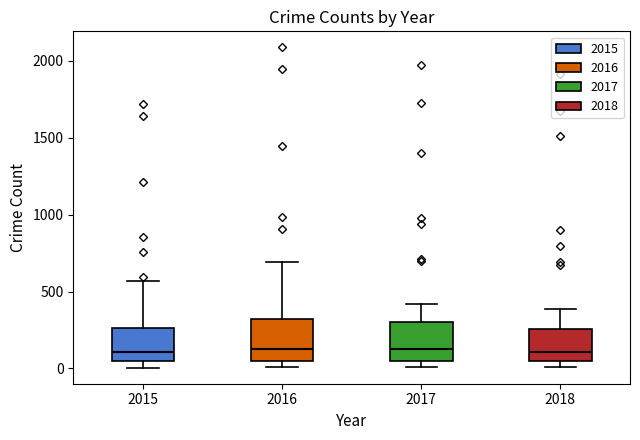

Reading left to right, read every box against the y-axis: the position of its median line, the range the box covers, and the ends of its whiskers. The values are not printed on the chart, so give them approximately, as read against the axis.

2015: median 100, box 50 to 250, whiskers 0 to 550
2016: median 150, box 50 to 300, whiskers 0 to 700
2017: median 100, box 50 to 300, whiskers 0 to 400
2018: median 100, box 50 to 250, whiskers 0 to 400